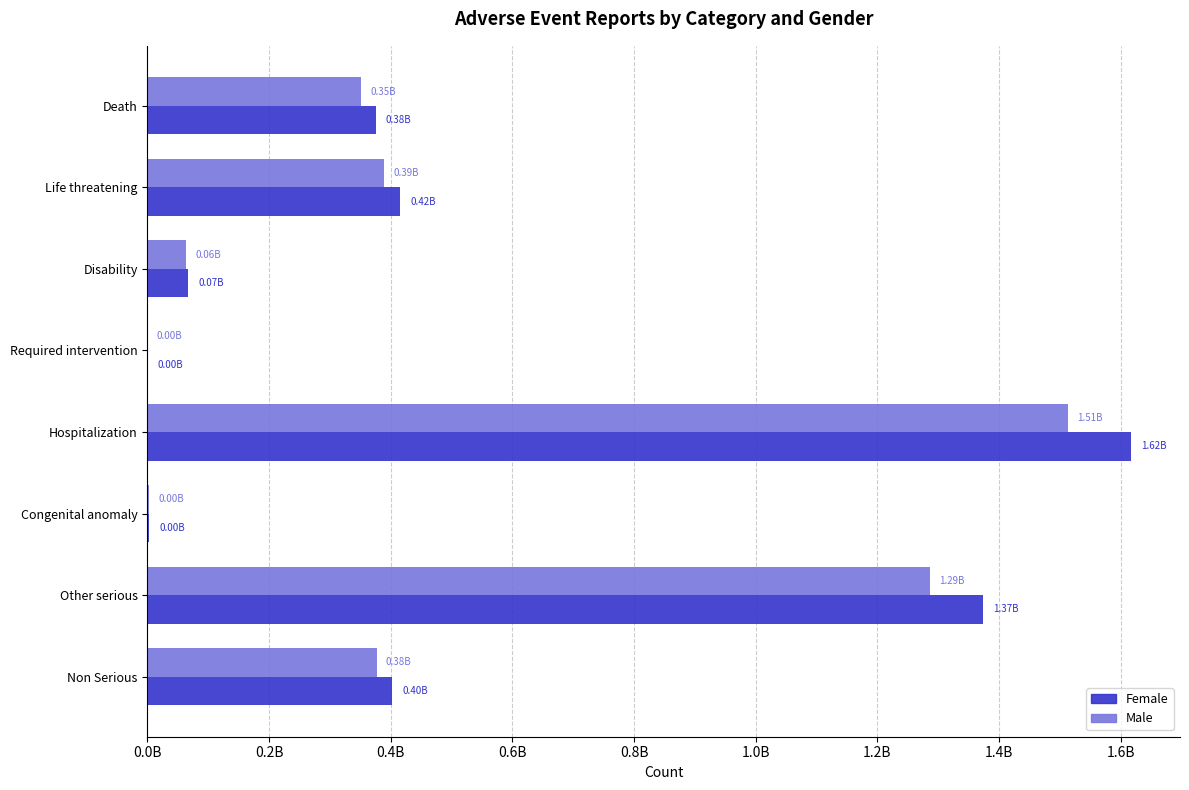

Which series has the widest spread of values?

Female